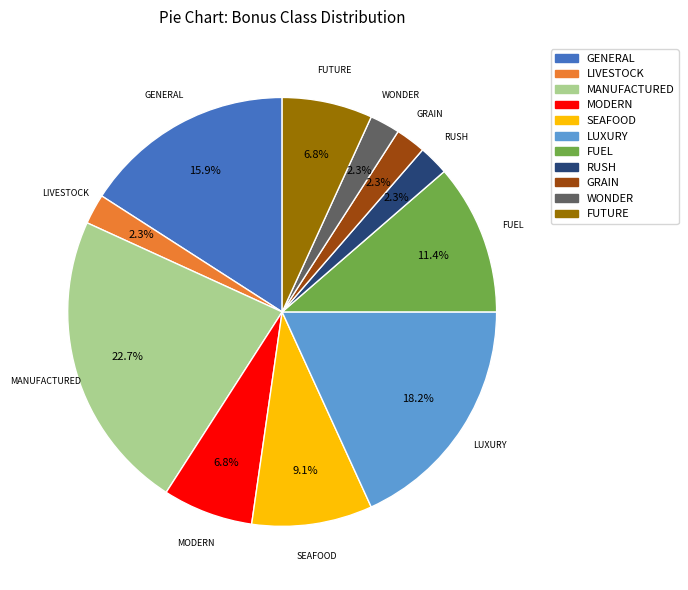

Does any single category account for the majority?

No